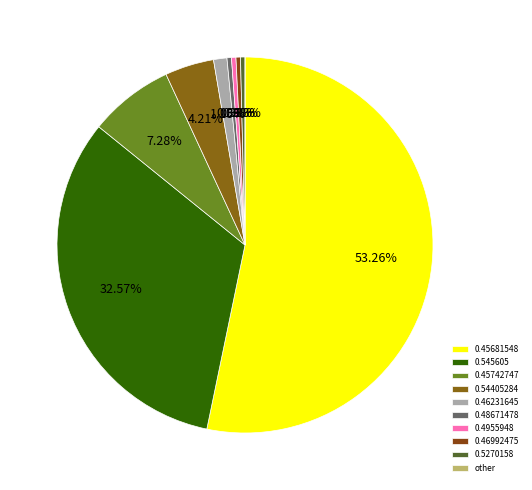

What is the change in value from 0.45681548 to 0.46231645?

-133